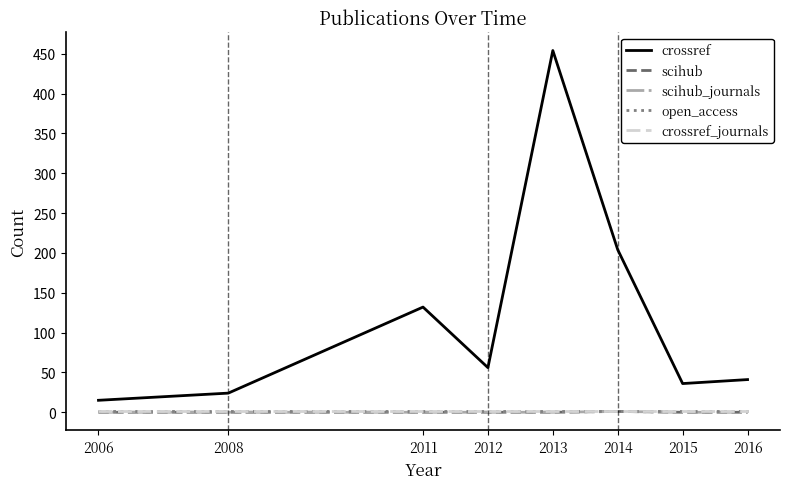

True or false: open_access and scihub_journals intersect in this chart.

False